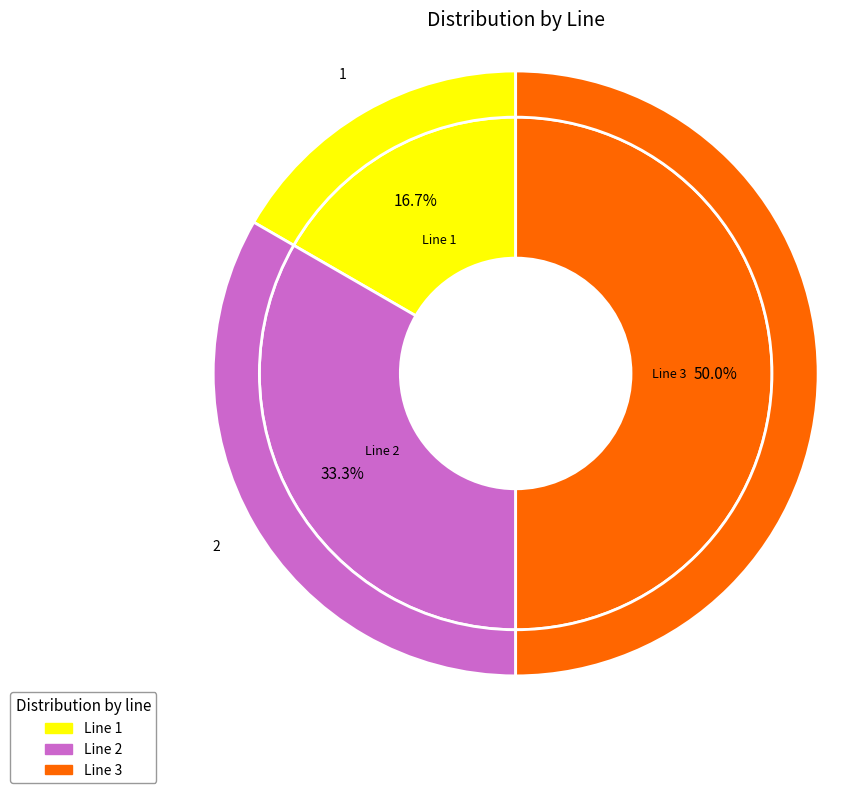

Approximately how many times larger is the value at Line 3 compared to Line 1?

3.0